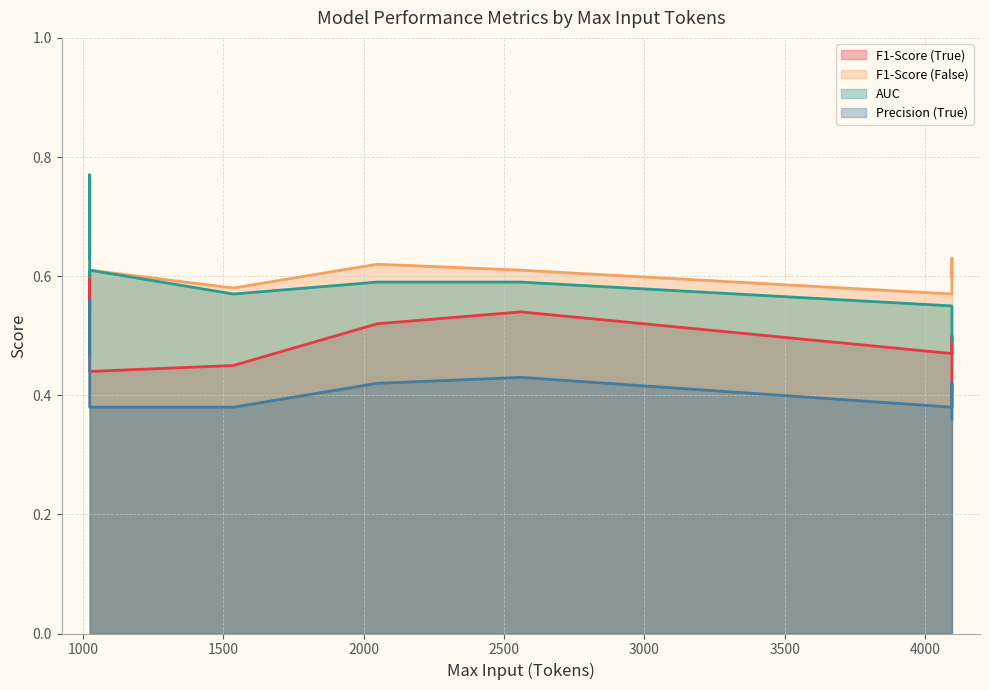

At how many categories does at least one series exceed 0?

10